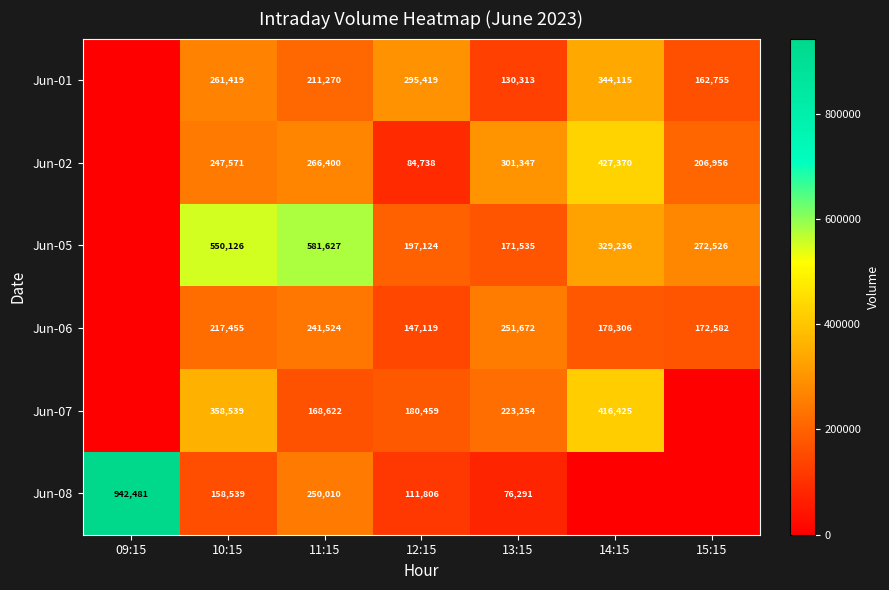

How many categories are shown in the chart?

7